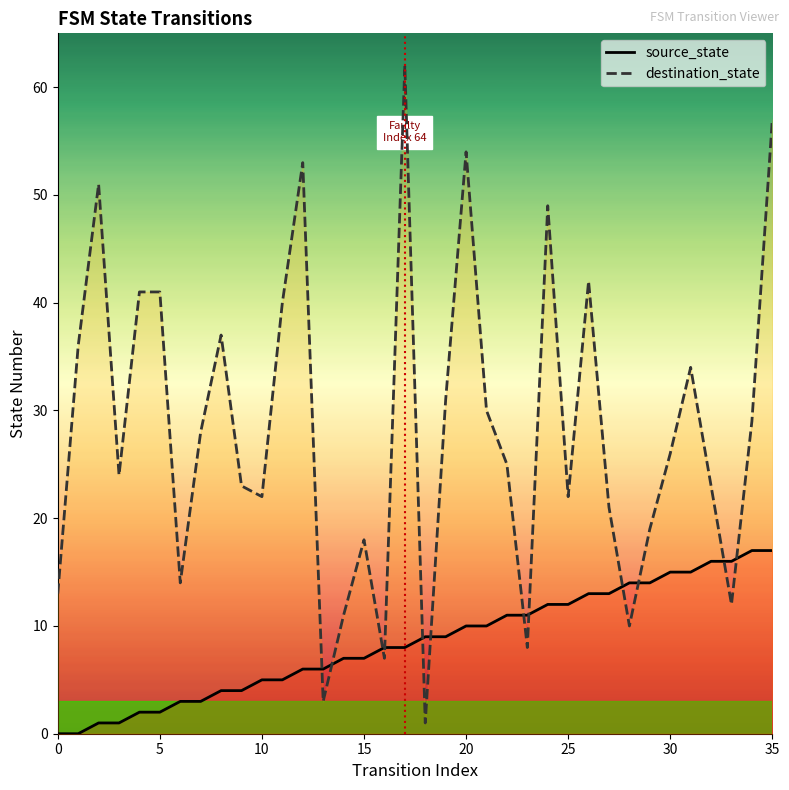

Which category has the highest value in the destination_state series?

17